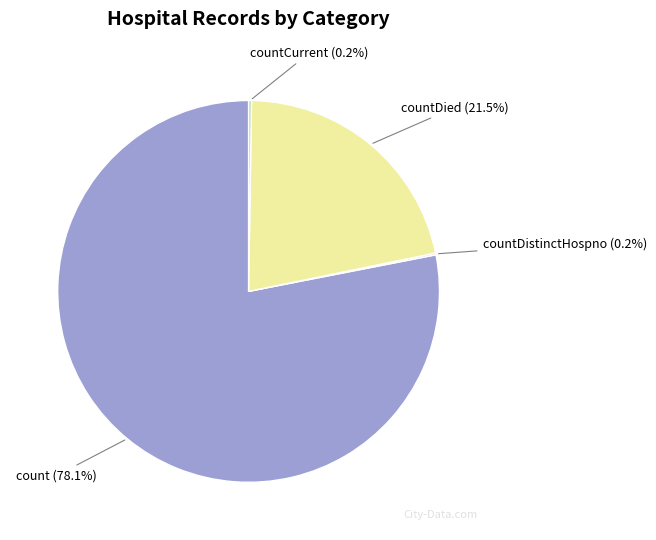

Which has a higher value, countDied or count?

count